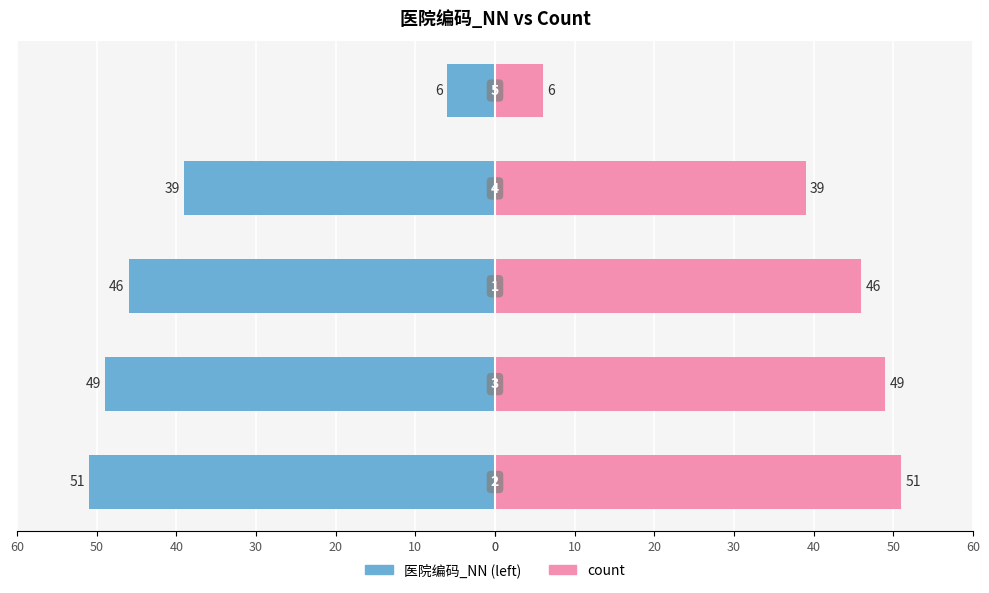

Is the value of 医院编码_NN (left) at 30 greater than the value of count at 20?

No